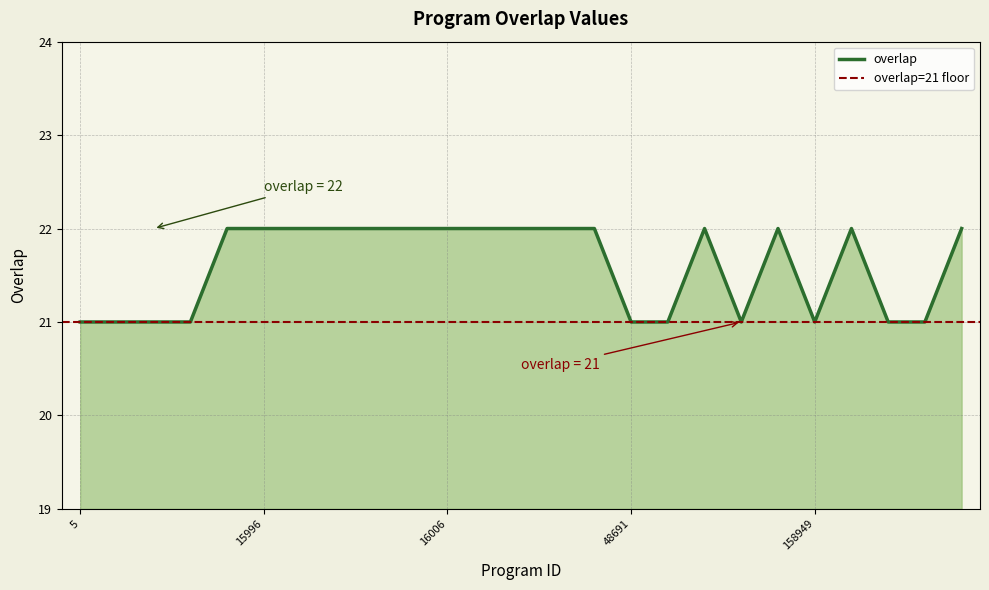

Count the number of data series in this chart.

1